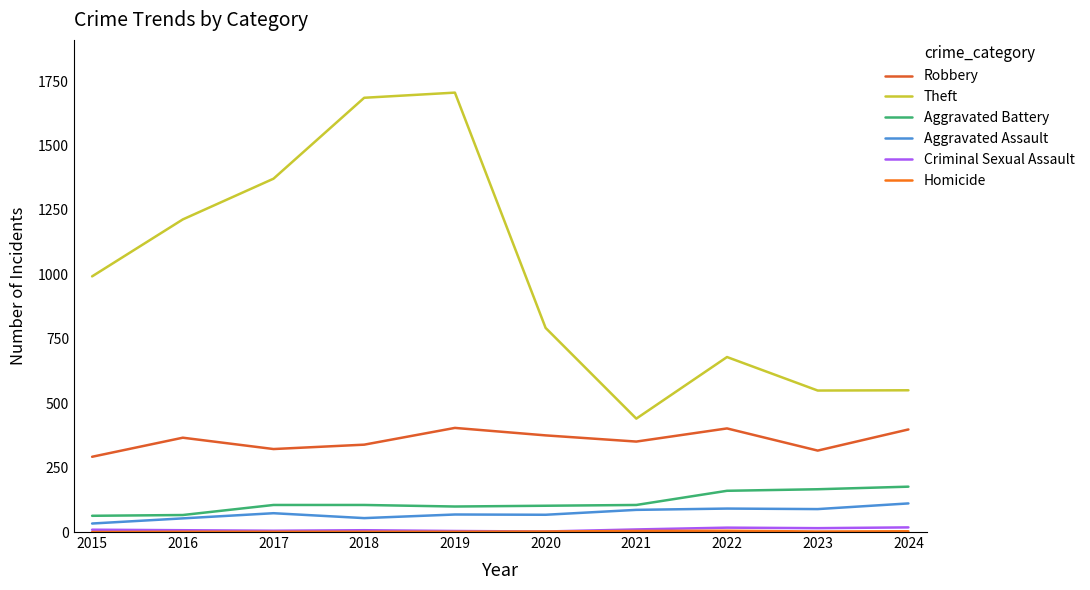

Where does the Robbery series first go above 366?

2019